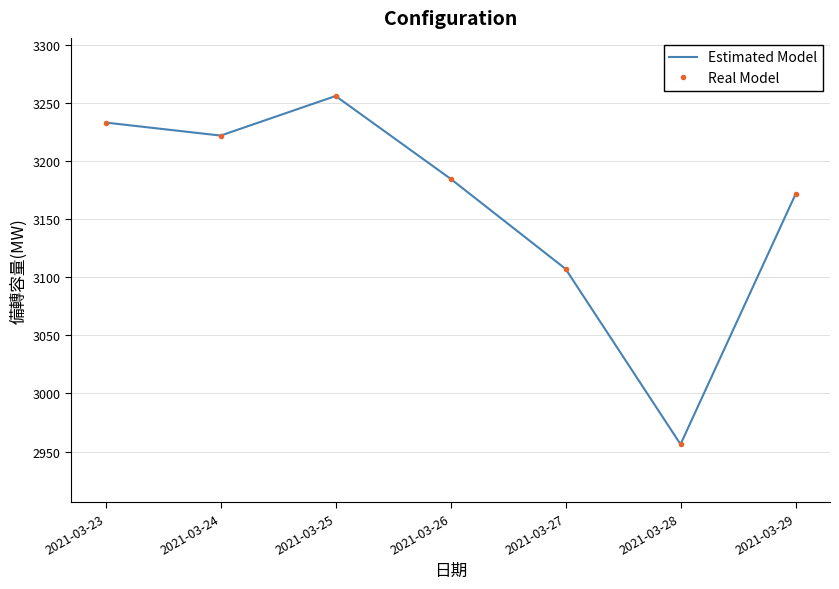

What is the approximate value of Real Model at 2021-03-23?

3233.0